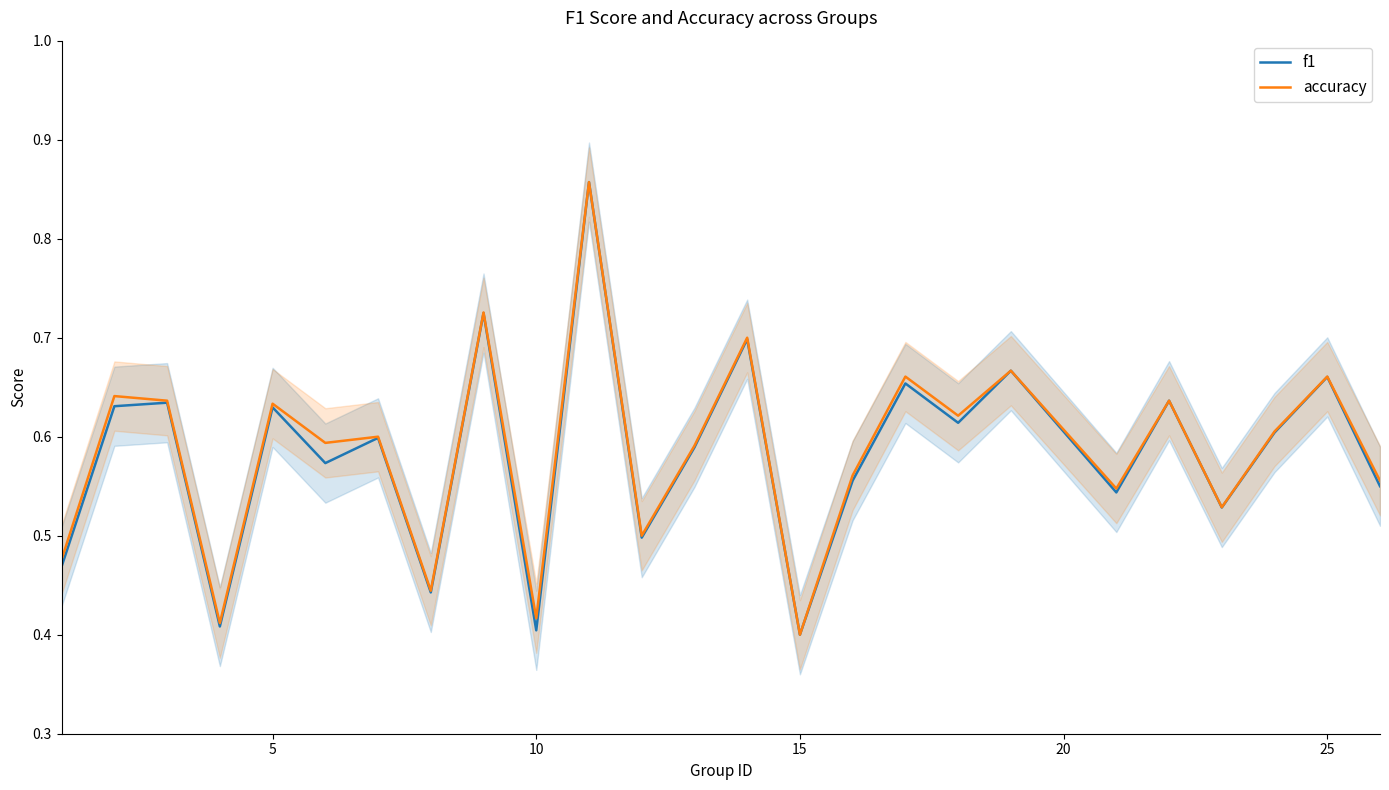

Does the chart display data point markers on the line(s)?

No